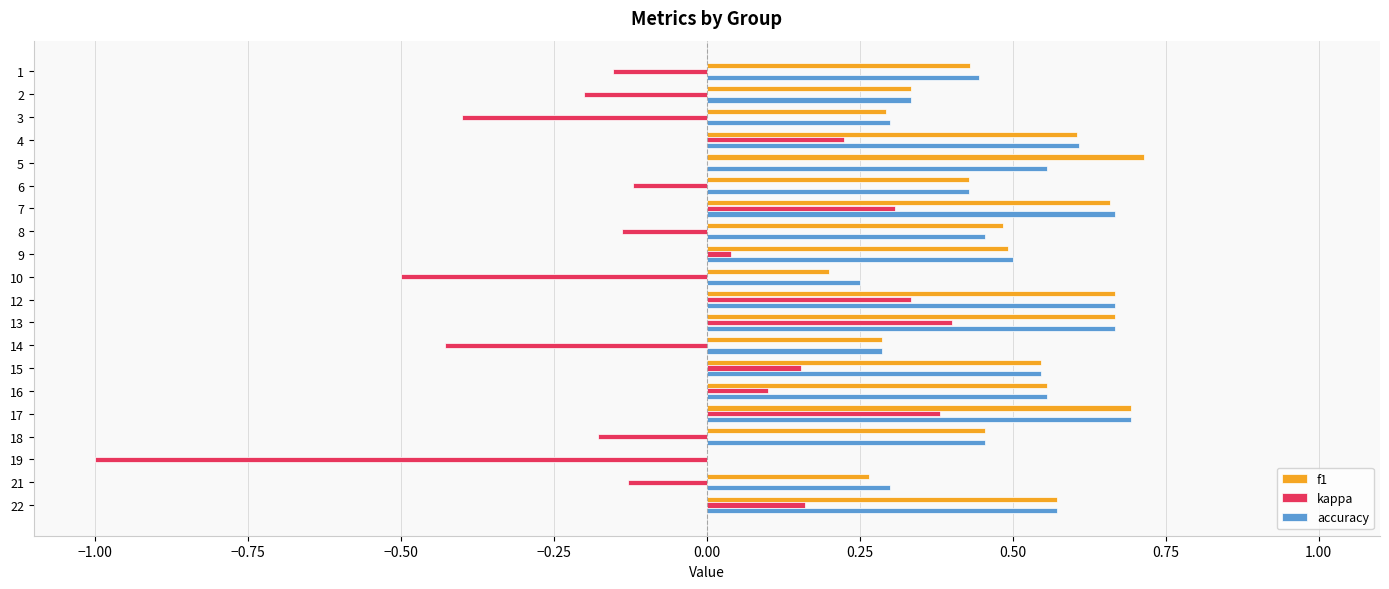

The f1 series shows 0.1 at 3. True or false?

False